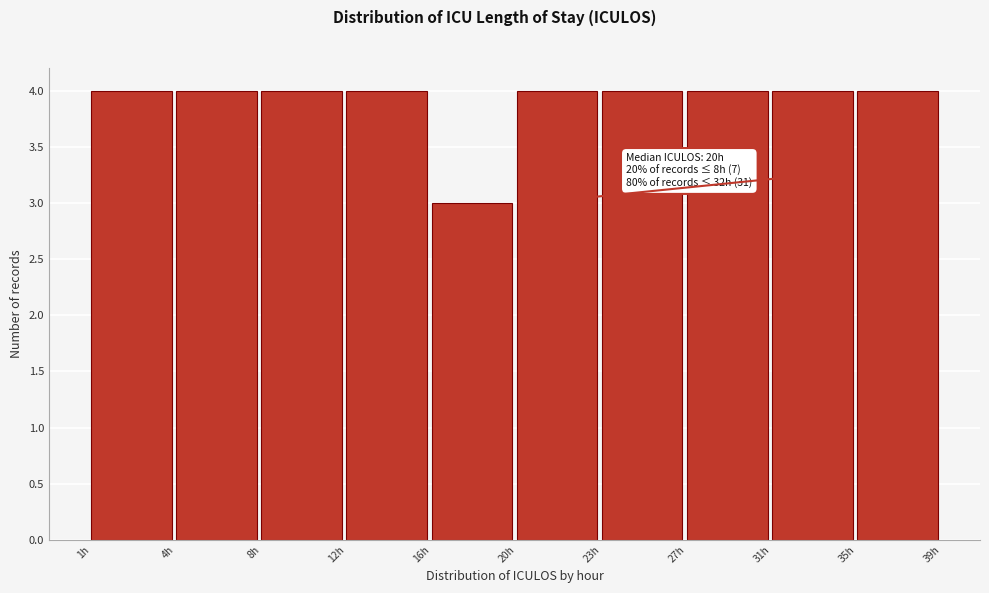

Reading left to right, what are all the values shown in this chart?

4	4	4	4	3	4	4	4	4	4